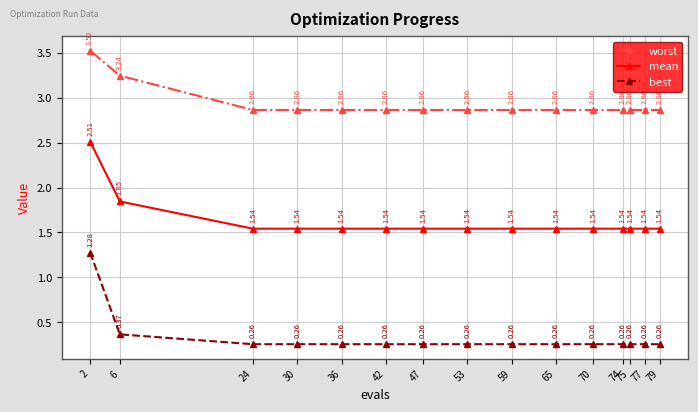

What is the sum of the best values at 30 and 59?

0.5